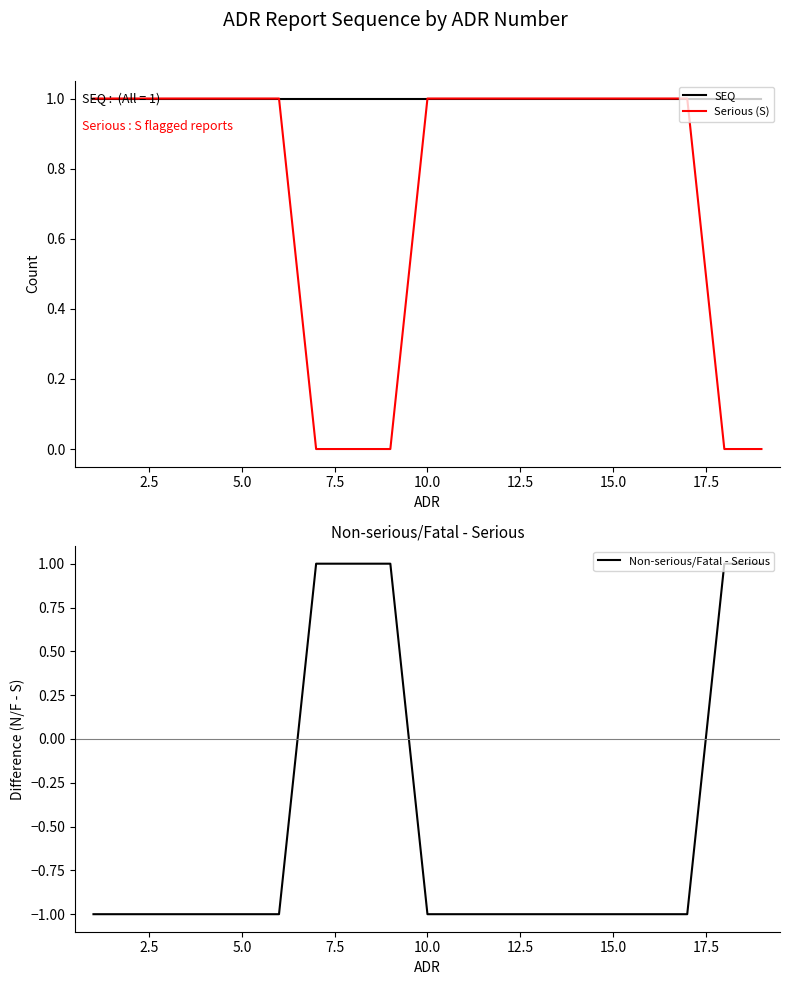

Reading left to right, what are all the values shown in this chart?

SEQ: 1	1	1	1	1	1	1	1	1	1	1	1	1	1	1	1	1	1	1
Serious (S): 1	1	1	1	1	1	0	0	0	1	1	1	1	1	1	1	1	0	0
Non-serious/Fatal - Serious: -1	-1	-1	-1	-1	-1	1	1	1	-1	-1	-1	-1	-1	-1	-1	-1	1	1